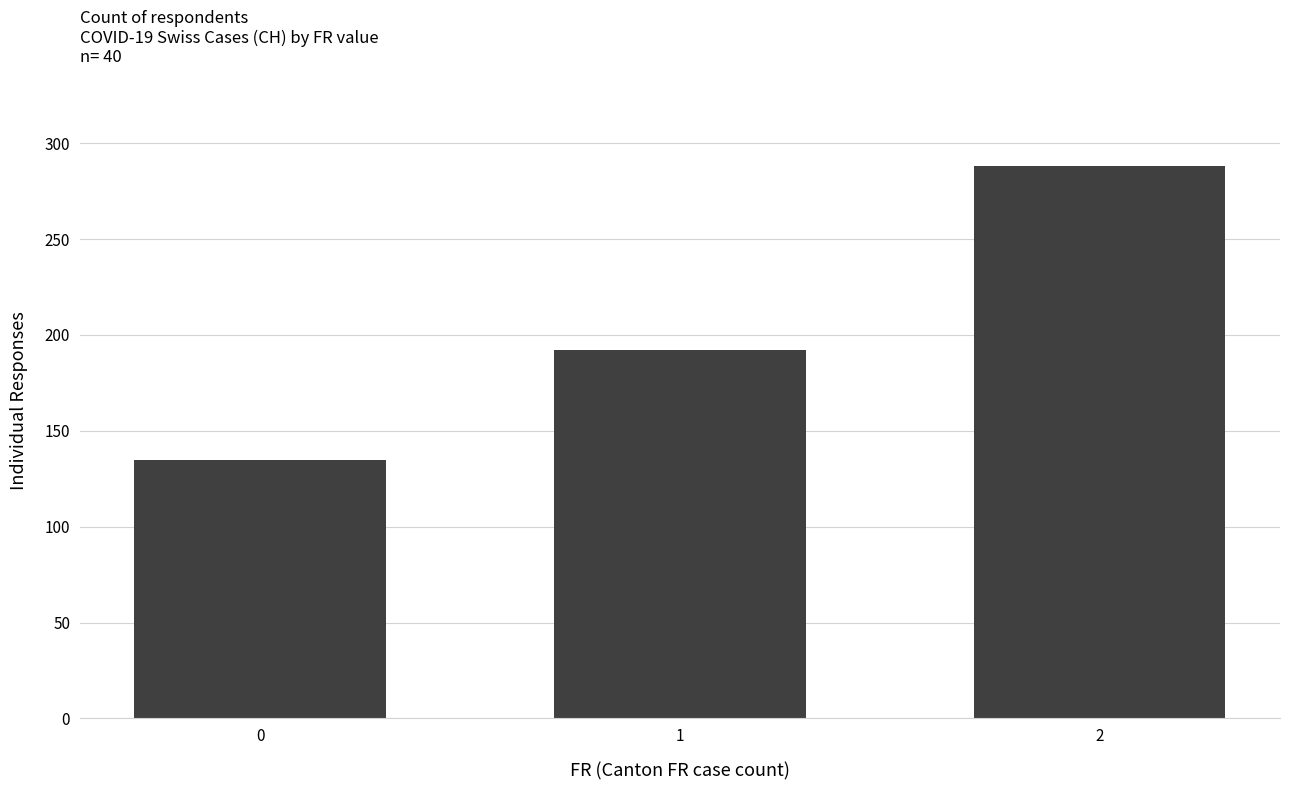

How many categories are shown in the chart?

3